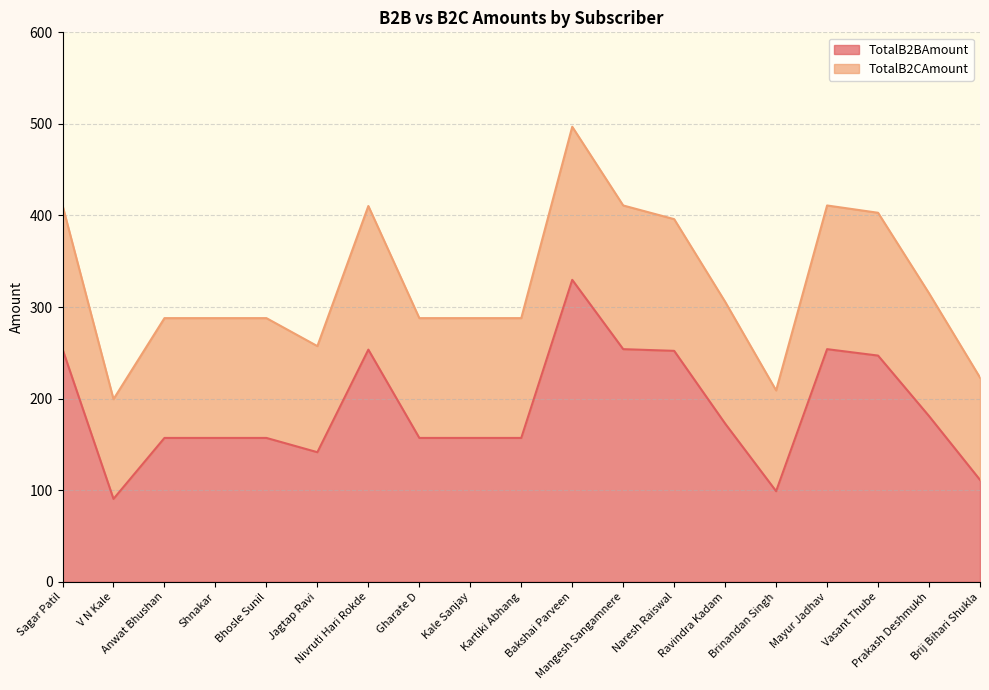

True or false: TotalB2BAmount has a value of 51.7 at Brij Bihari Shukla.

False